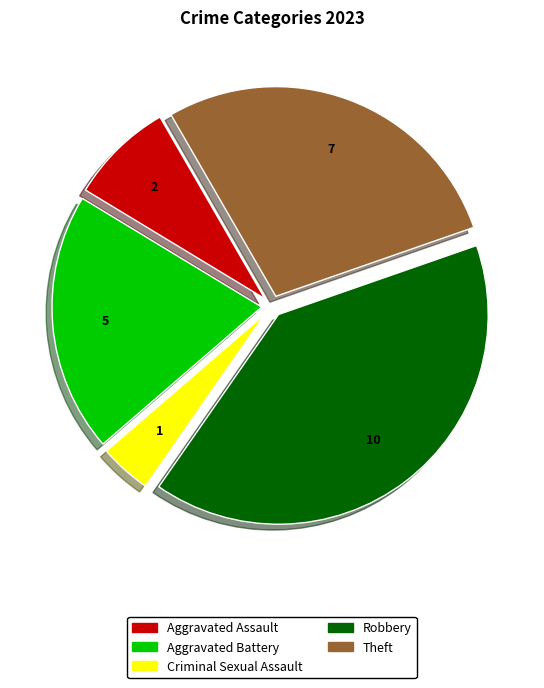

Does any single category account for the majority?

No